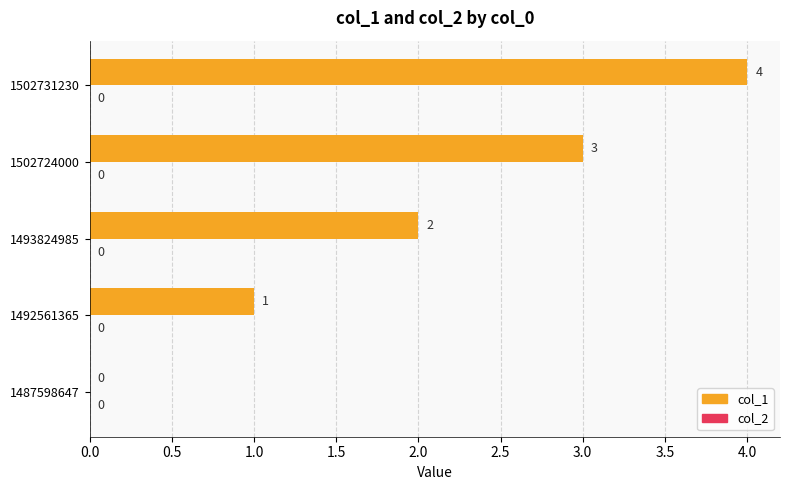

What is the sum of all values?

10